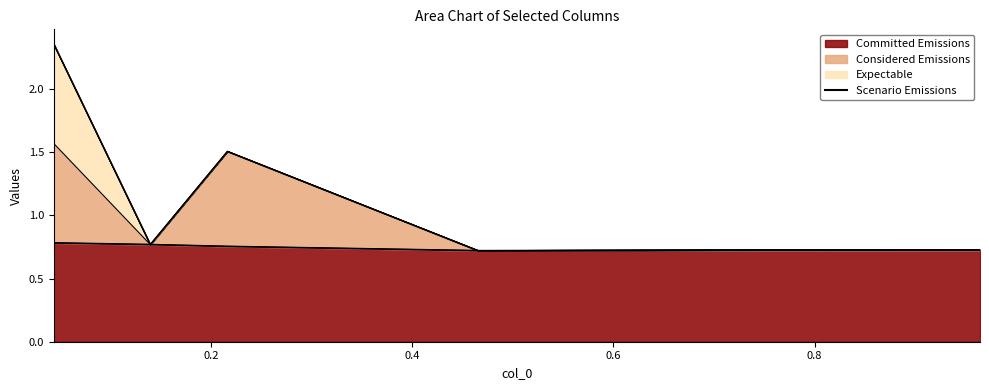

Where is the data nearest to the value 0?

0.6